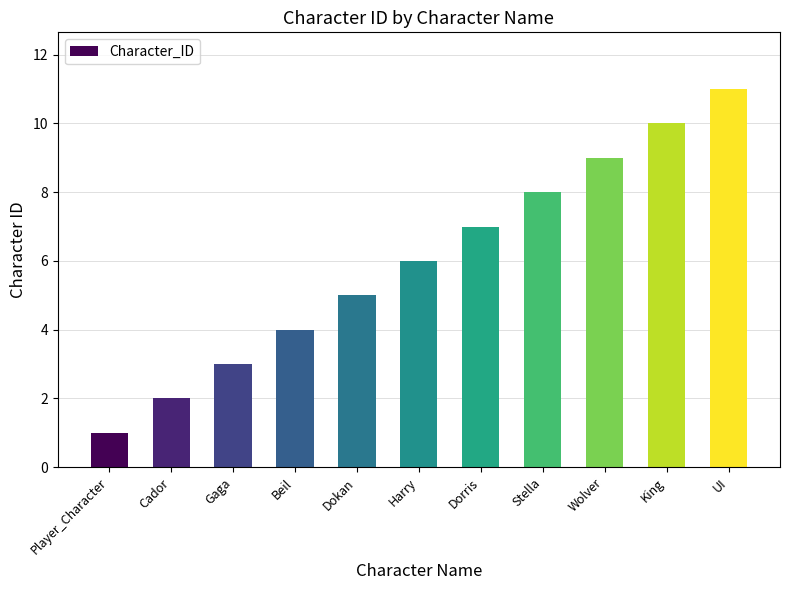

List the labels in order of value, largest first.

UI, King, Wolver, Stella, Dorris, Harry, Dokan, Beil, Gaga, Cador, Player_Character